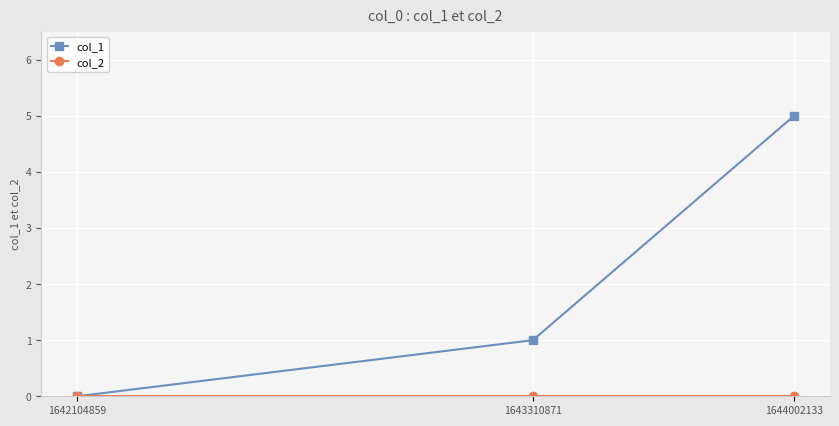

Which series has the largest range (max minus min)?

col_1